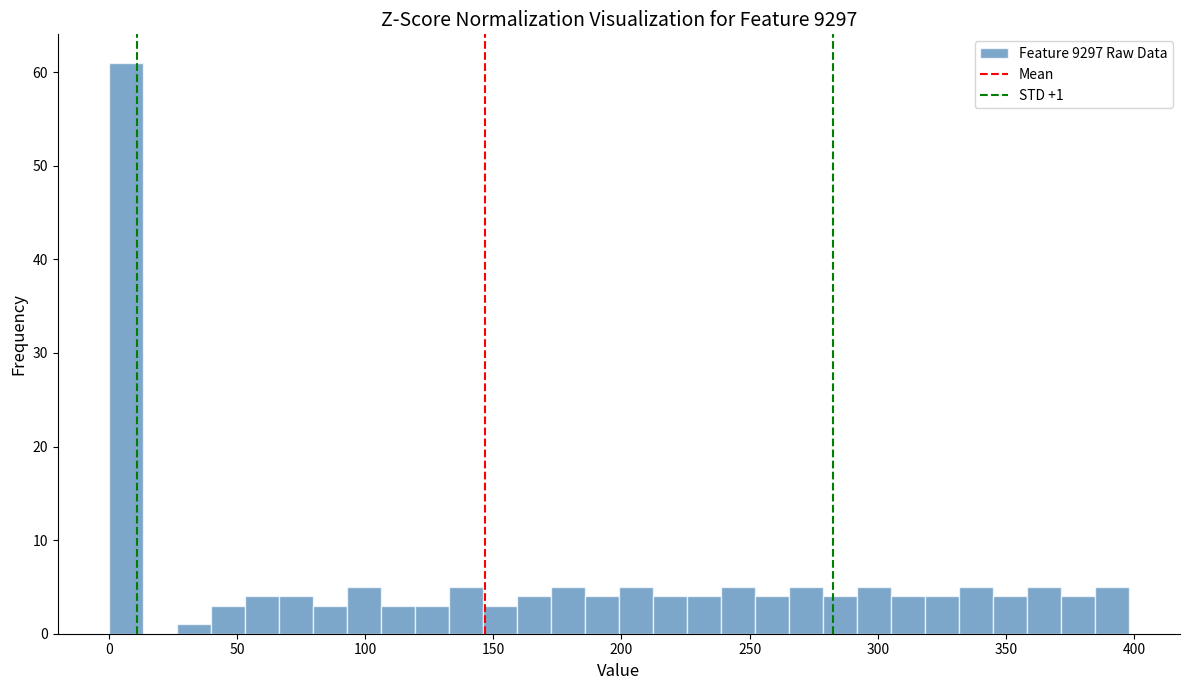

Around what value on the x-axis is the tallest bar? Give the approximate position of its centre, as read against the axis.

5